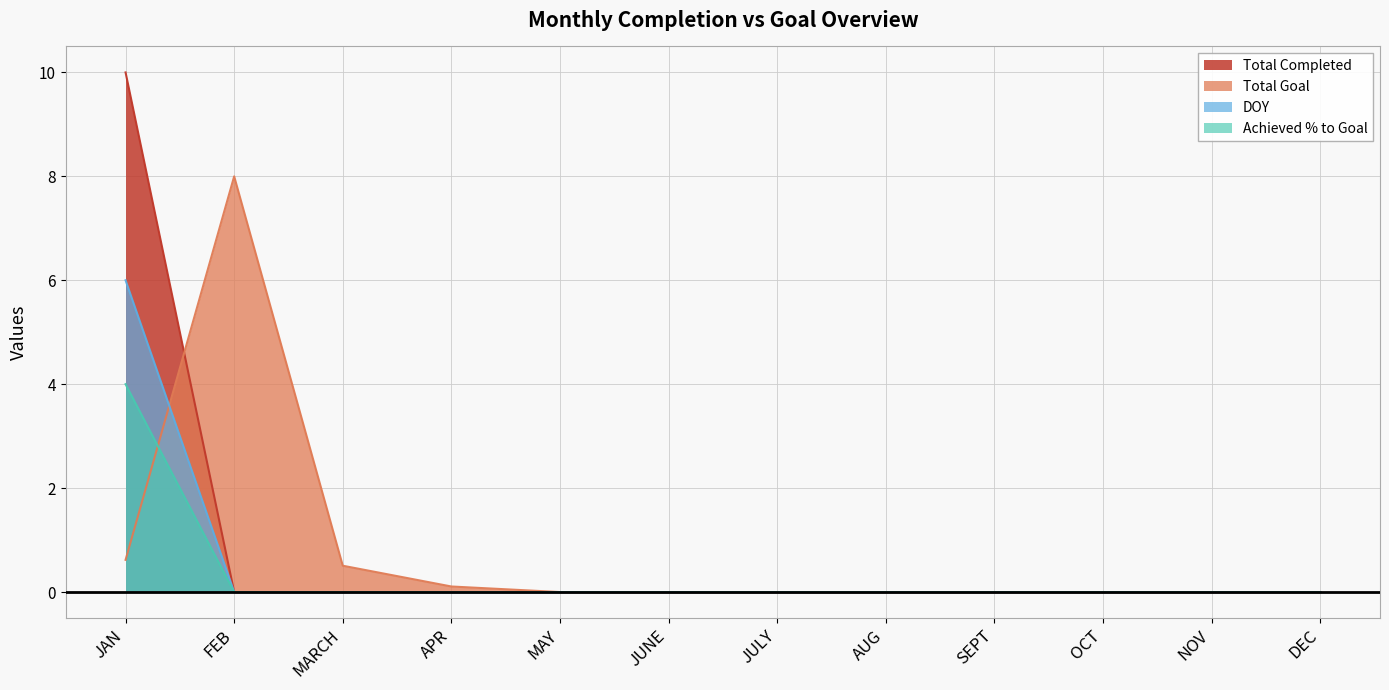

Does the chart display data point markers on the line(s)?

No